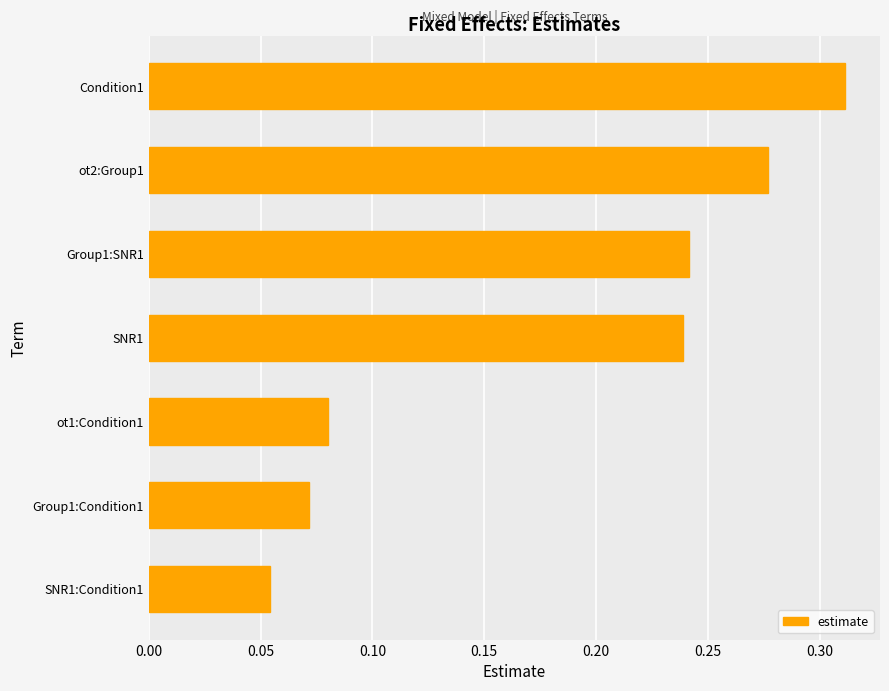

Where is the data nearest to the value 0?

SNR1:Condition1